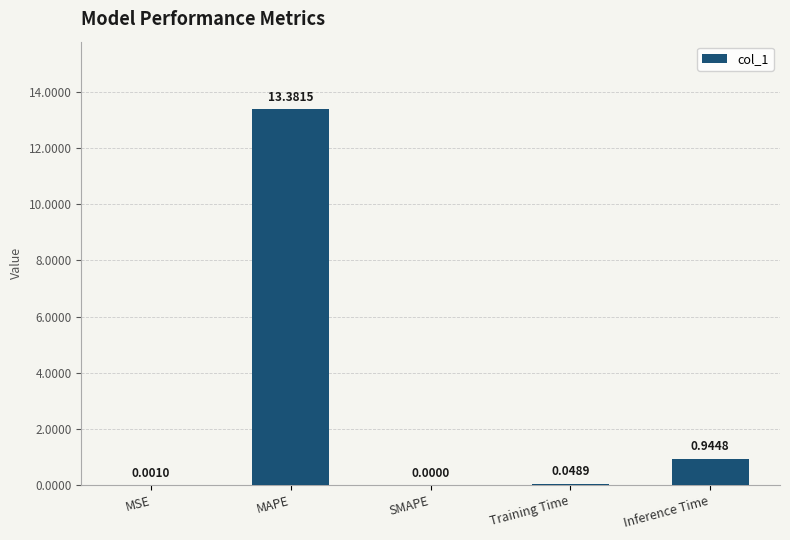

What is the sum of all values?

14.4